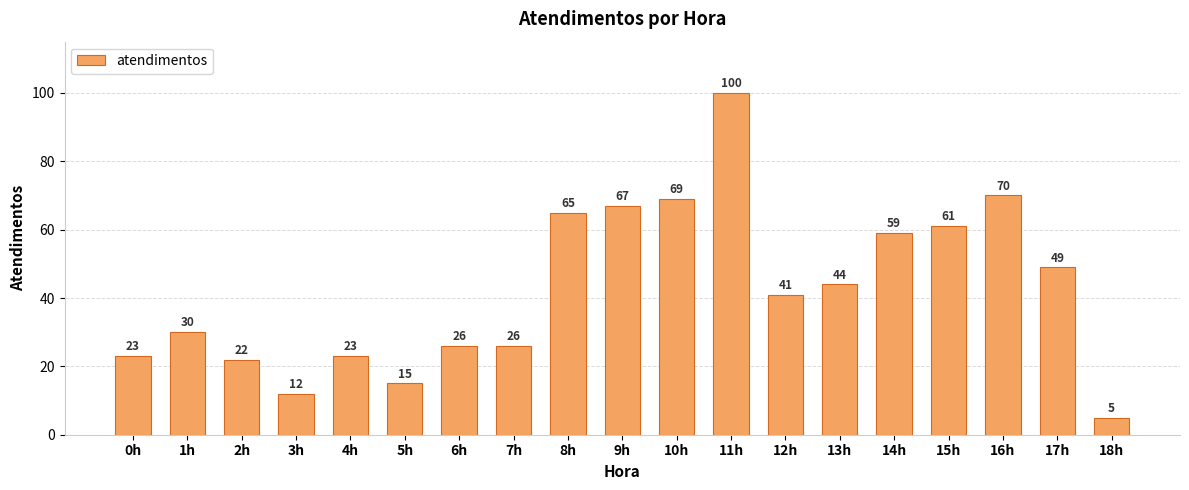

What is the label of the 7th bar from the left?

6h